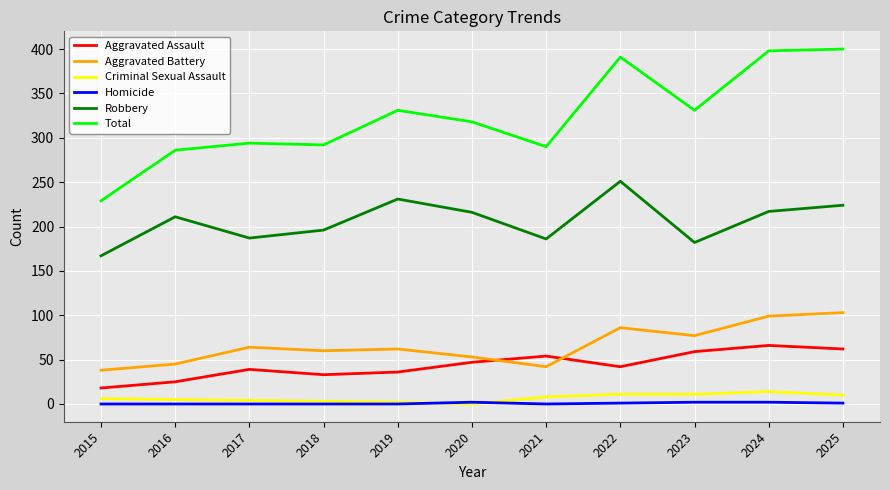

What is the highest value of the Total series?

400